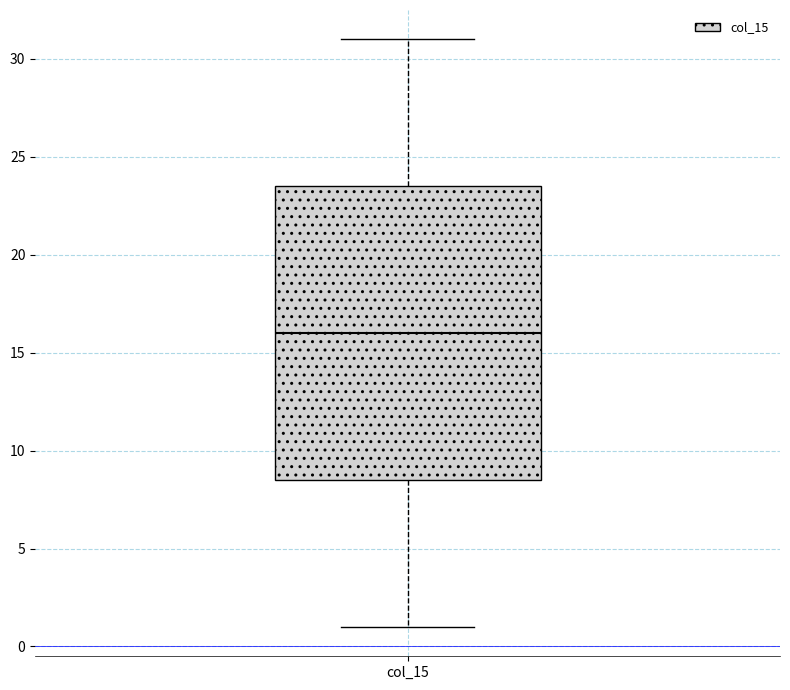

Read this box plot against the y-axis: the position of the median line, the range covered by the box, and the ends of both whiskers. The values are not printed on the chart, so give them approximately, as read against the axis.

median 16.0, box 8.5 to 23.5, whiskers 1.0 to 31.0